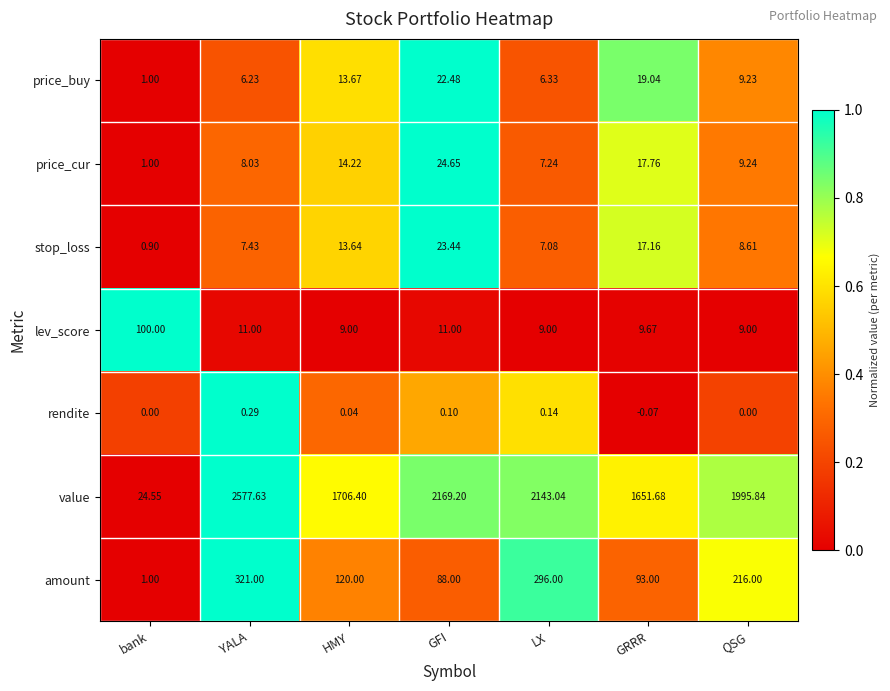

Between GRRR and QSG, which series saw the biggest shift?

value